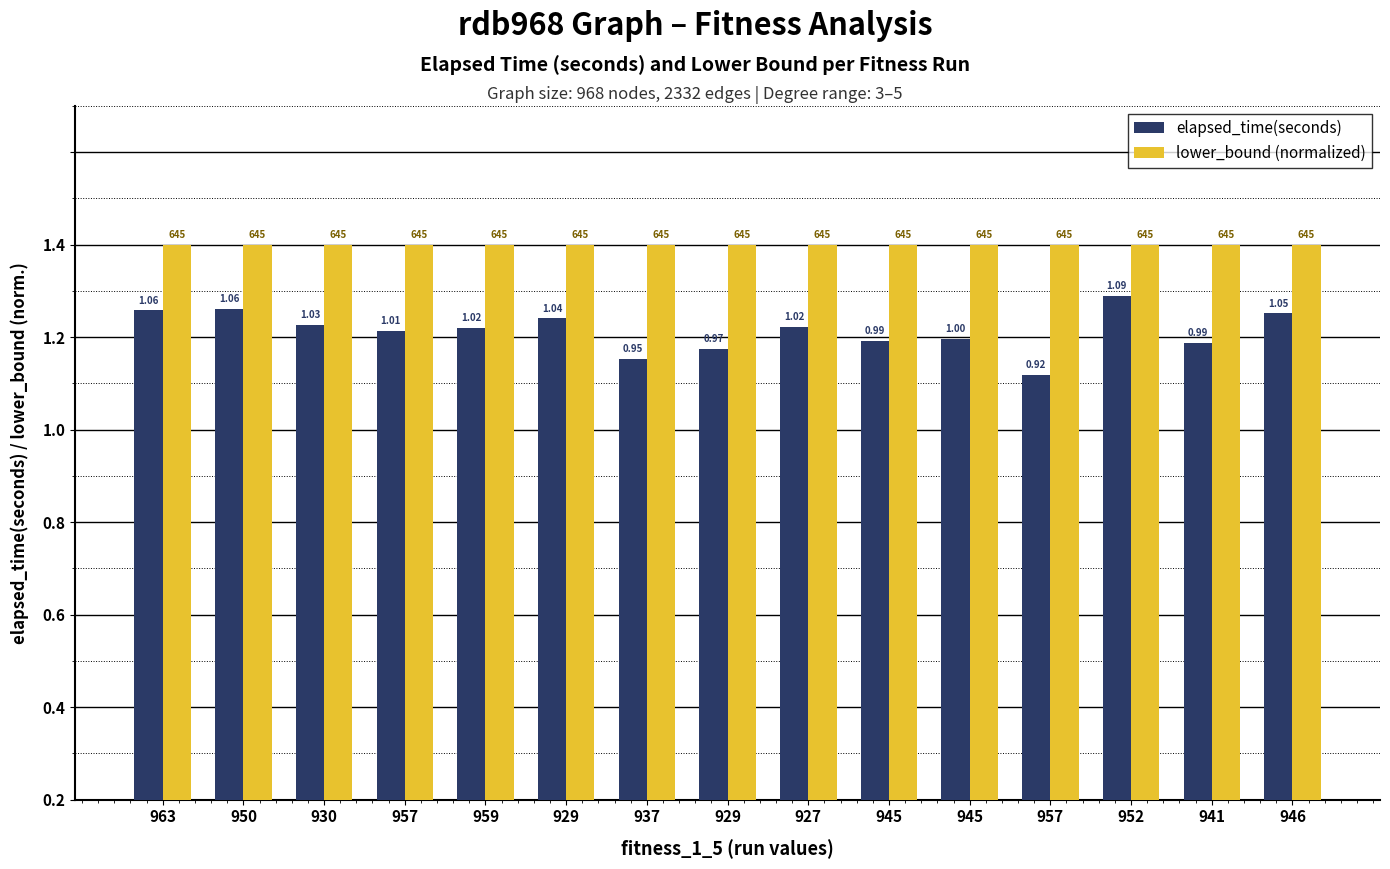

Reading right to left, extract all data points from this chart.

elapsed_time(seconds): 946=1.1	941=1.0	952=1.1	957=0.9	945=1.0	945=1.0	927=1.0	929=1.0	937=1.0	929=1.0	959=1.0	957=1.0	930=1.0	950=1.1	963=1.1
lower_bound (normalized): 946=1.2	941=1.2	952=1.2	957=1.2	945=1.2	945=1.2	927=1.2	929=1.2	937=1.2	929=1.2	959=1.2	957=1.2	930=1.2	950=1.2	963=1.2